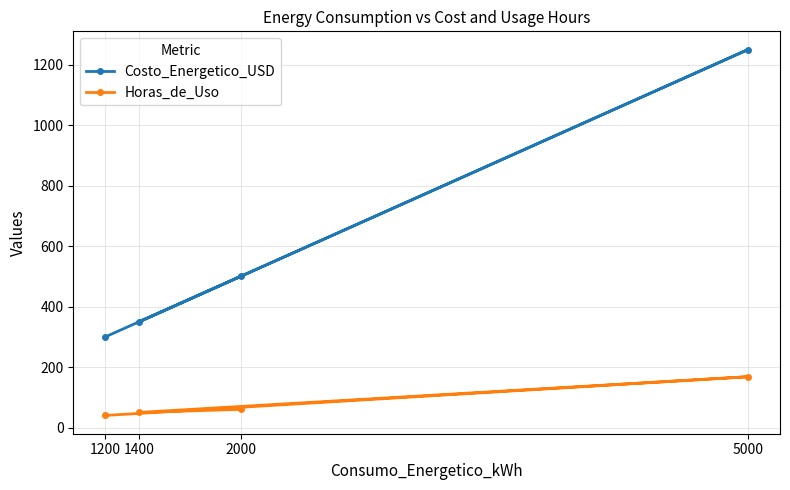

What is the spread (max minus min) of values at 5000?

1082